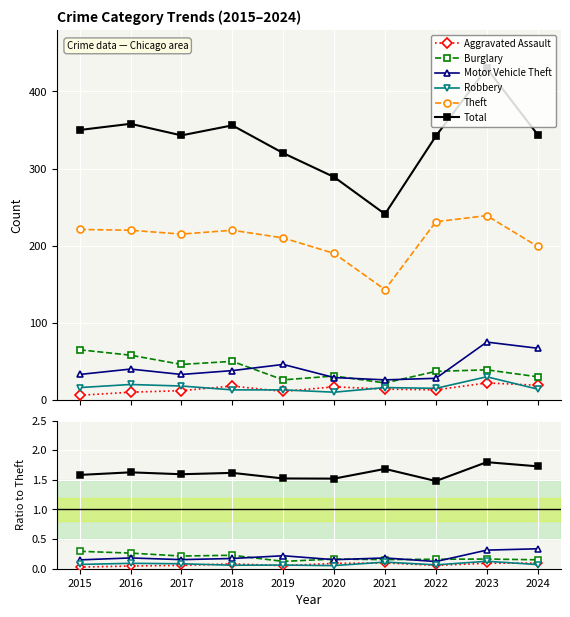

At which category does Total reach its first local peak?

2016